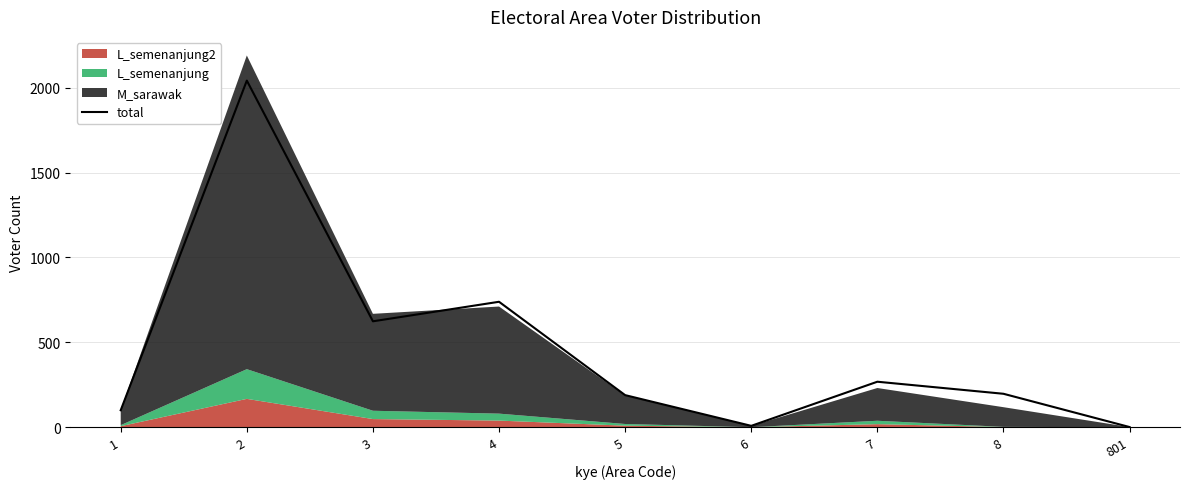

Rank the categories by value from highest to lowest.

2, 4, 3, 7, 8, 5, 1, 6, 801